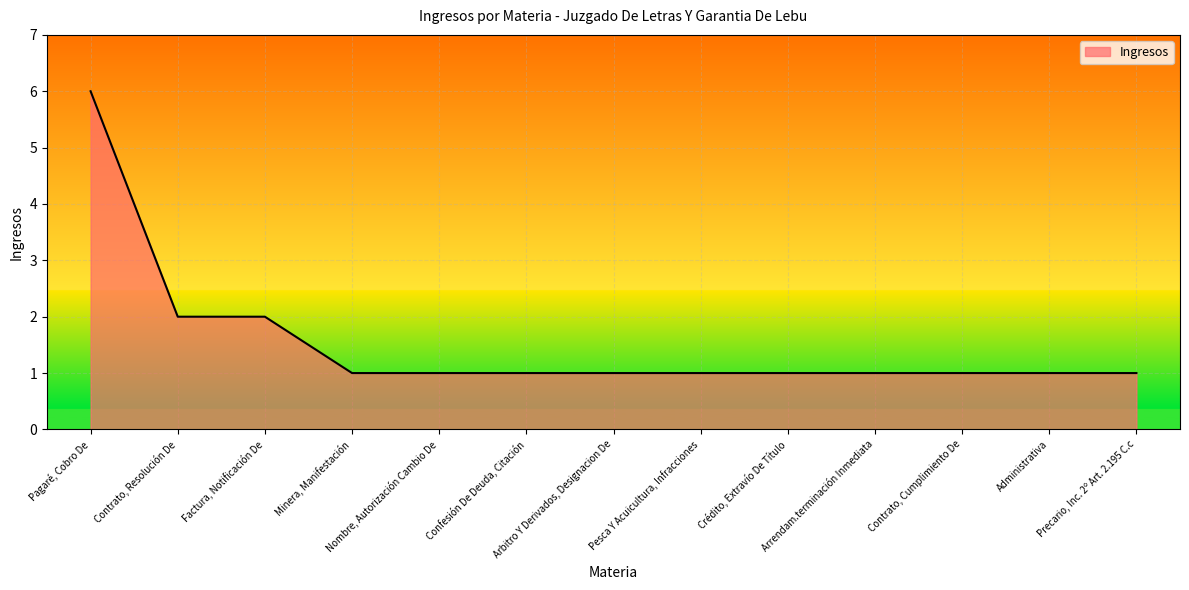

What is the ratio of the value at Contrato, Cumplimiento De to the value at Crédito, Extravío De Título?

1.0